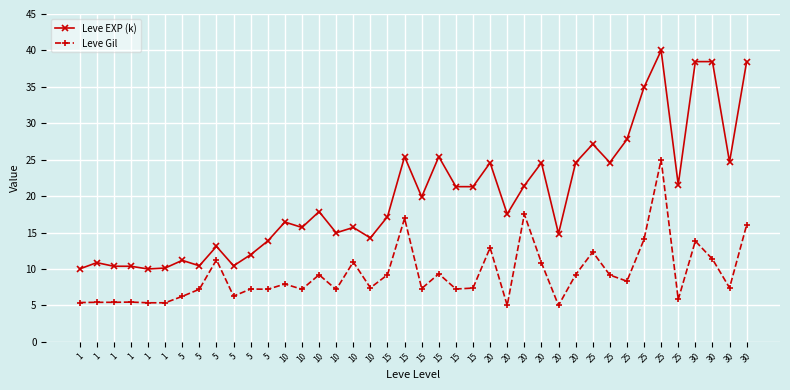

Is this an area chart (filled region under the line)?

No